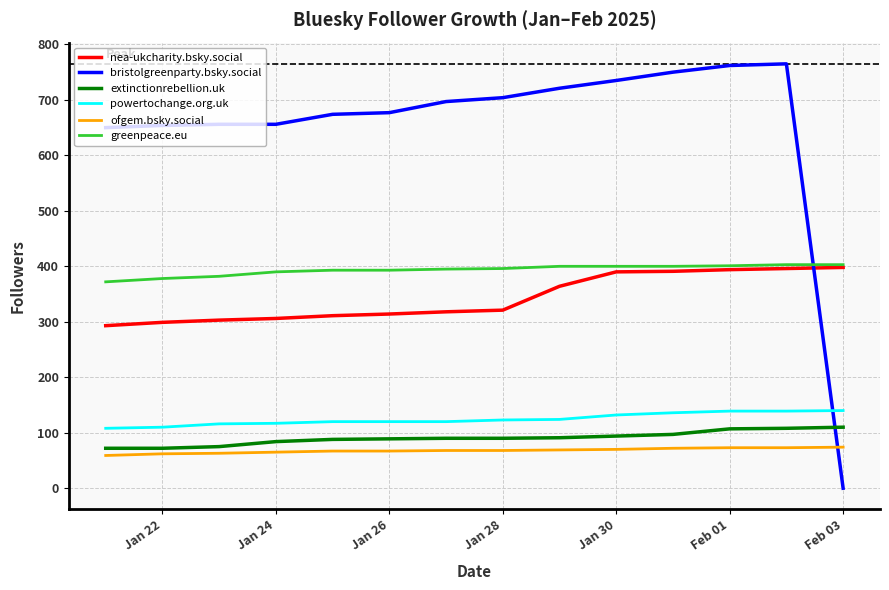

Does the chart display data point markers on the line(s)?

No